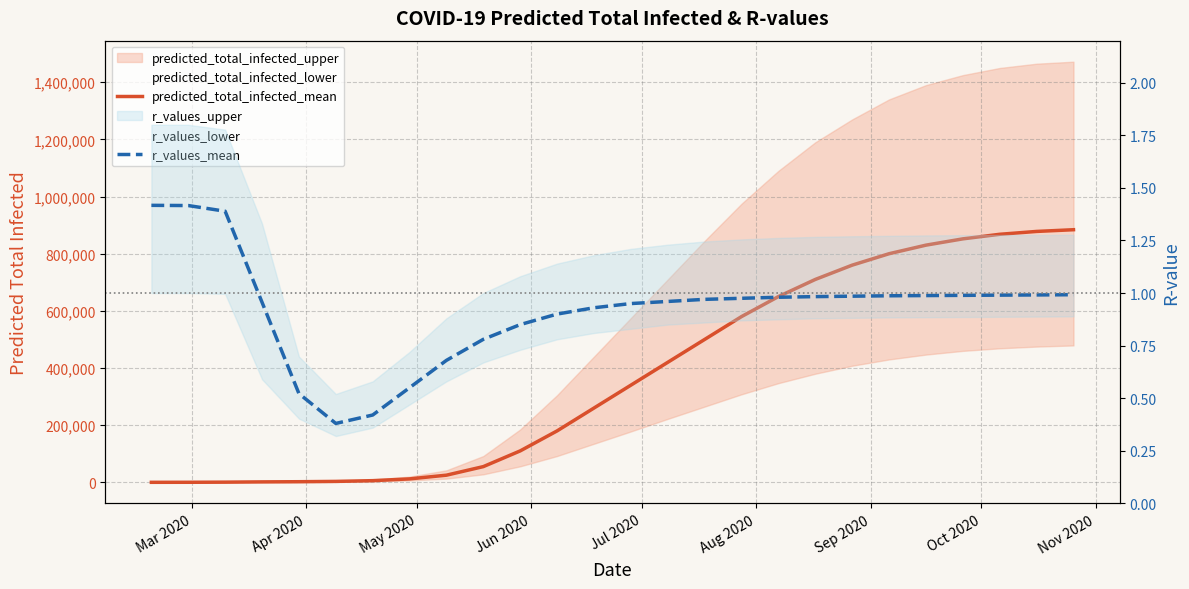

How many lines are shown in the chart?

2